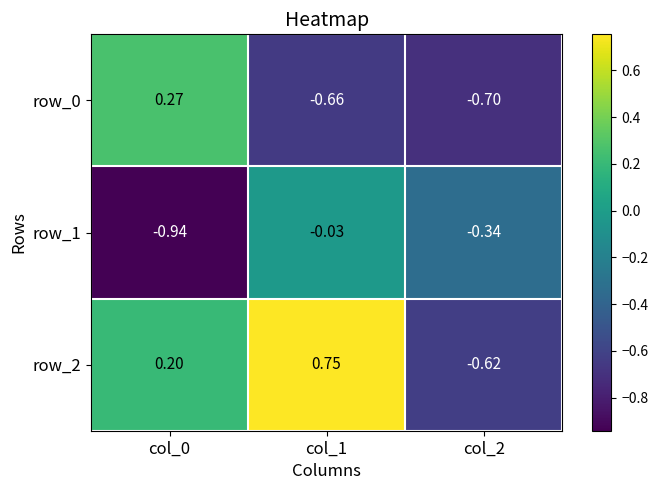

Is the value of row_0 at col_2 greater than the value of row_1 at col_2?

No